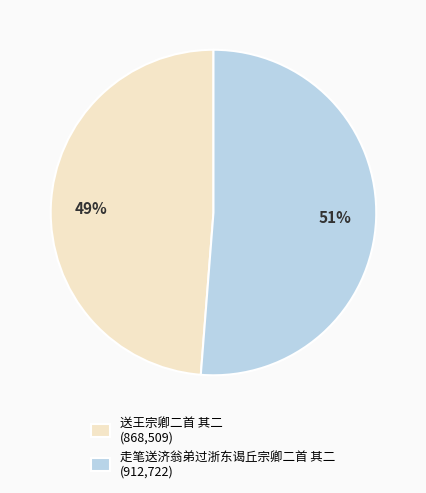

Which category accounts for the majority?

走笔送济翁弟过浙东谒丘宗卿二首 其二